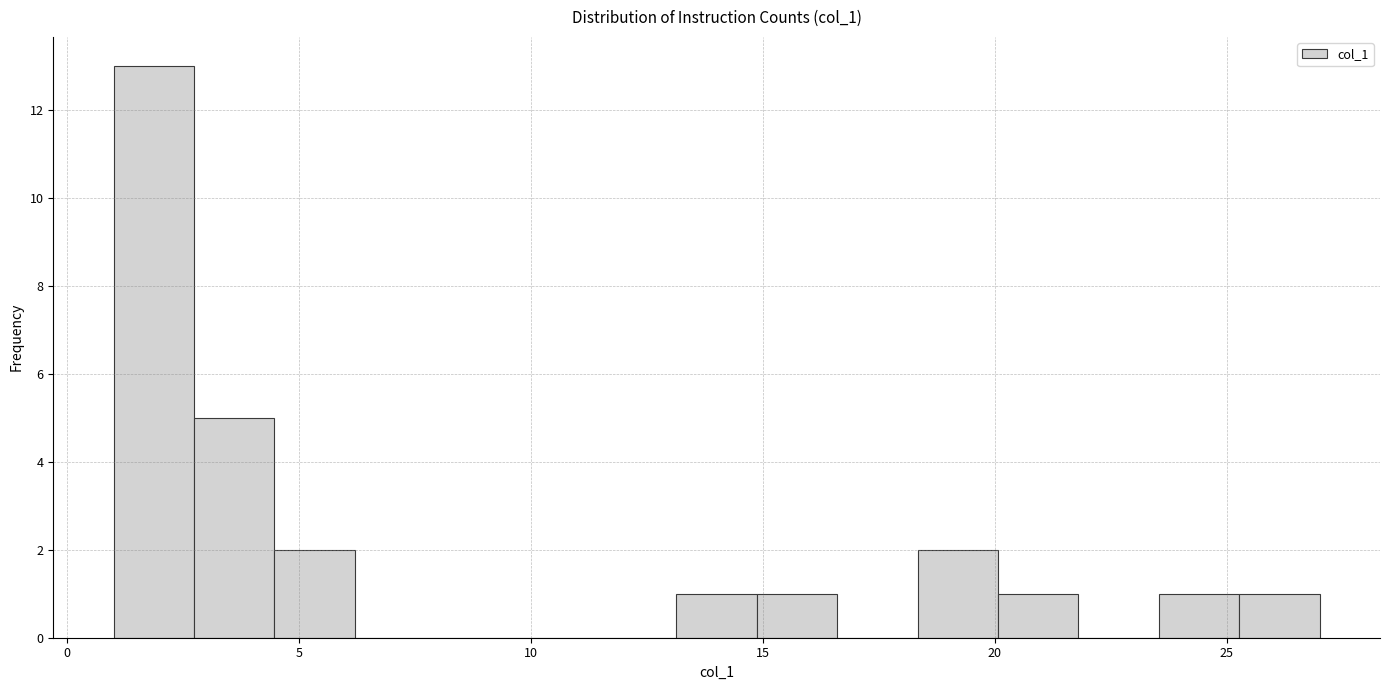

Around what value on the x-axis is the tallest bar? Give the approximate position of its centre, as read against the axis.

2.0